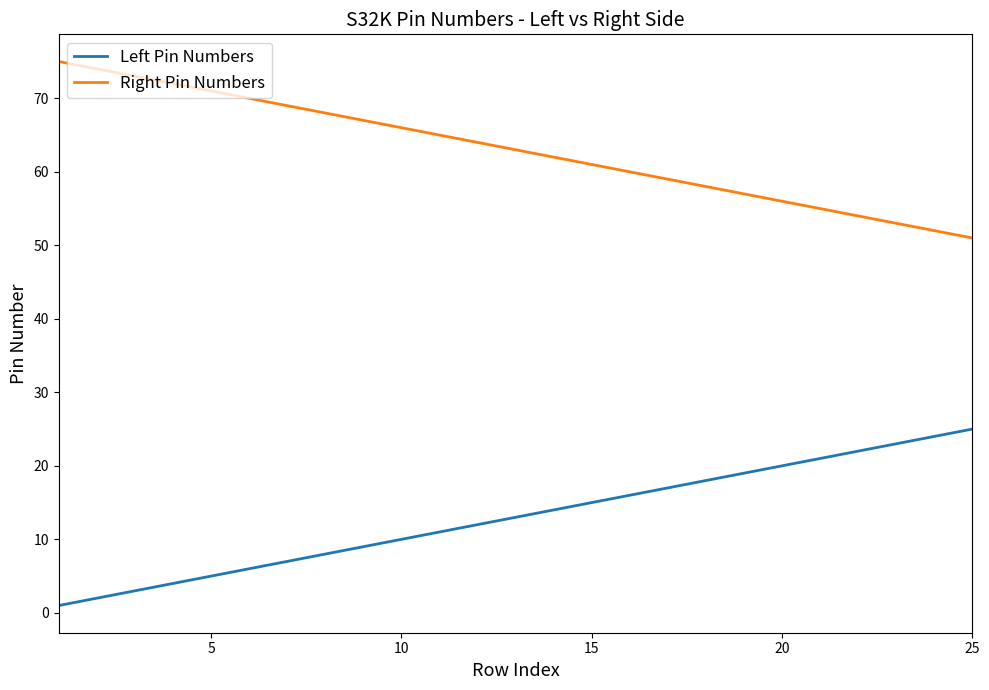

Which series has the largest total across all categories?

Right Pin Numbers